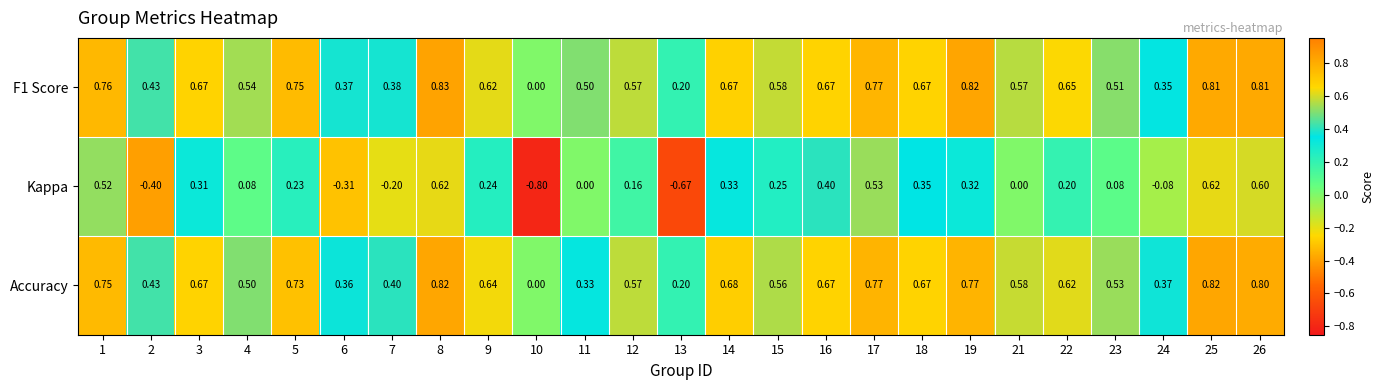

Which series changed the most between 9 and 12?

Kappa